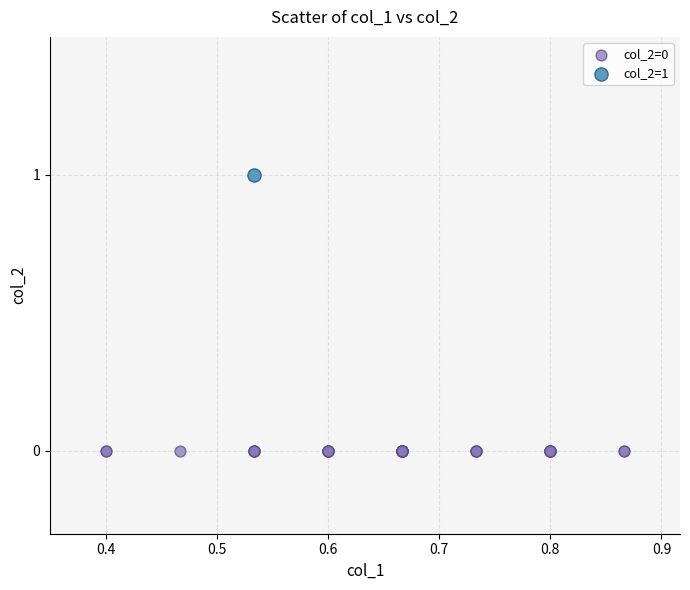

What are all the series names shown in the legend?

col_2=0, col_2=1